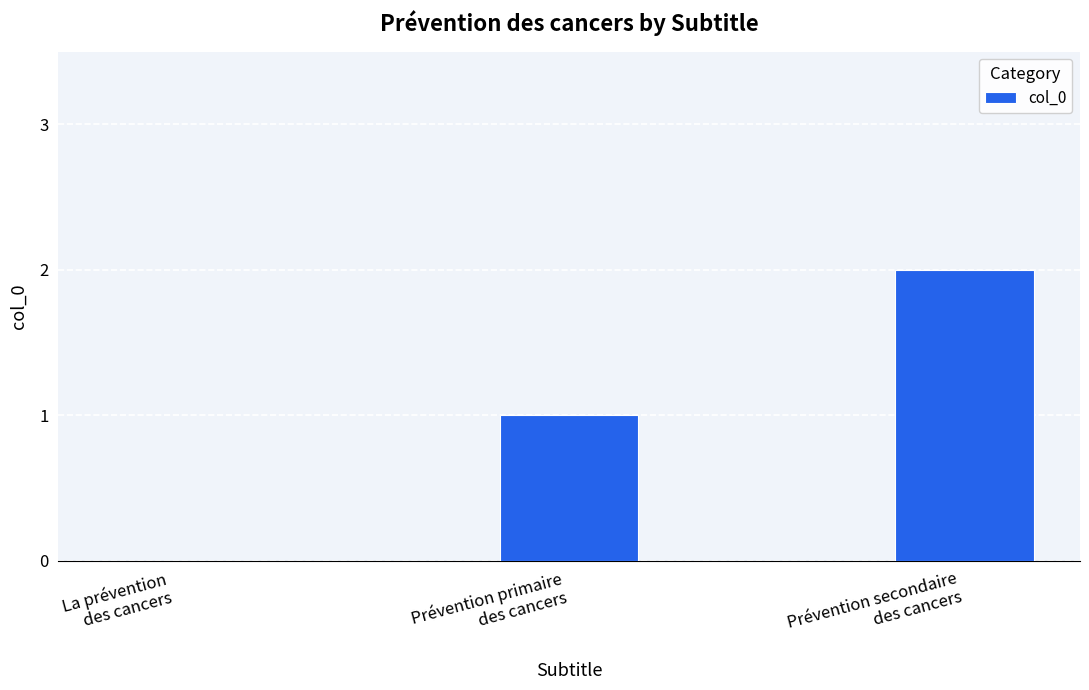

What is the change in value from La prévention
des cancers to Prévention primaire
des cancers?

+1